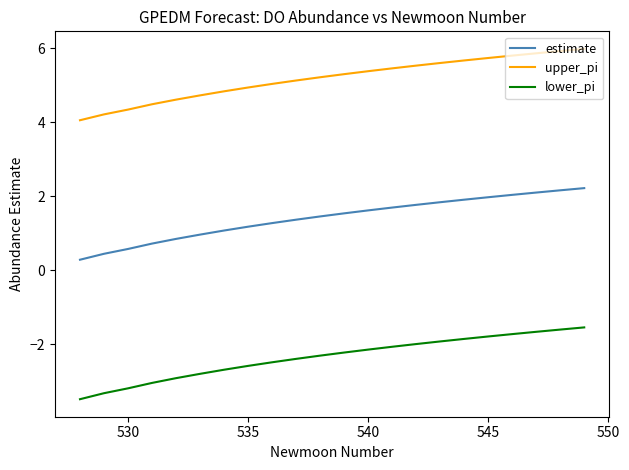

Which series has the widest spread of values?

lower_pi